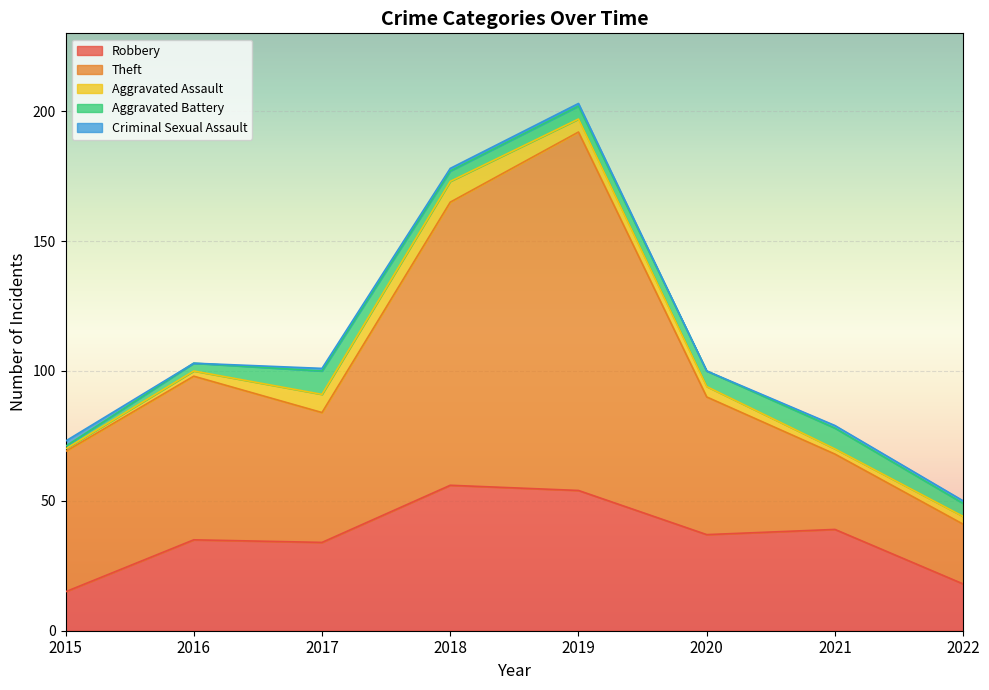

Does the chart display data point markers on the line(s)?

No